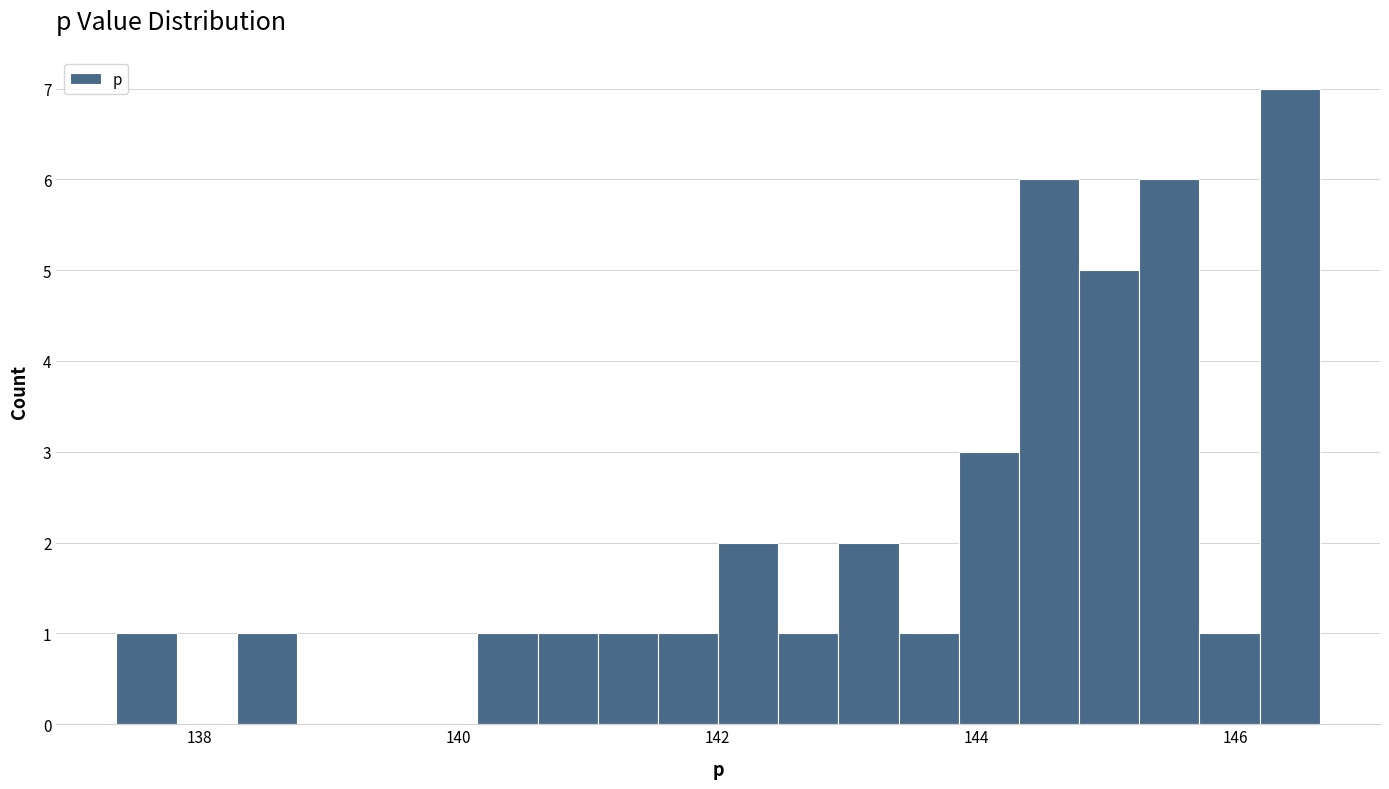

Around what value on the x-axis is the tallest bar? Give the approximate position of its centre, as read against the axis.

146.4